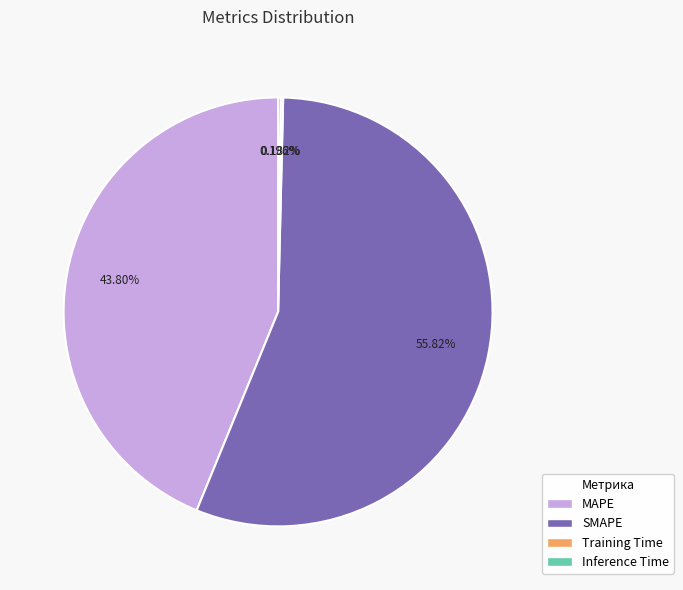

Which slice represents more than half of the pie?

SMAPE